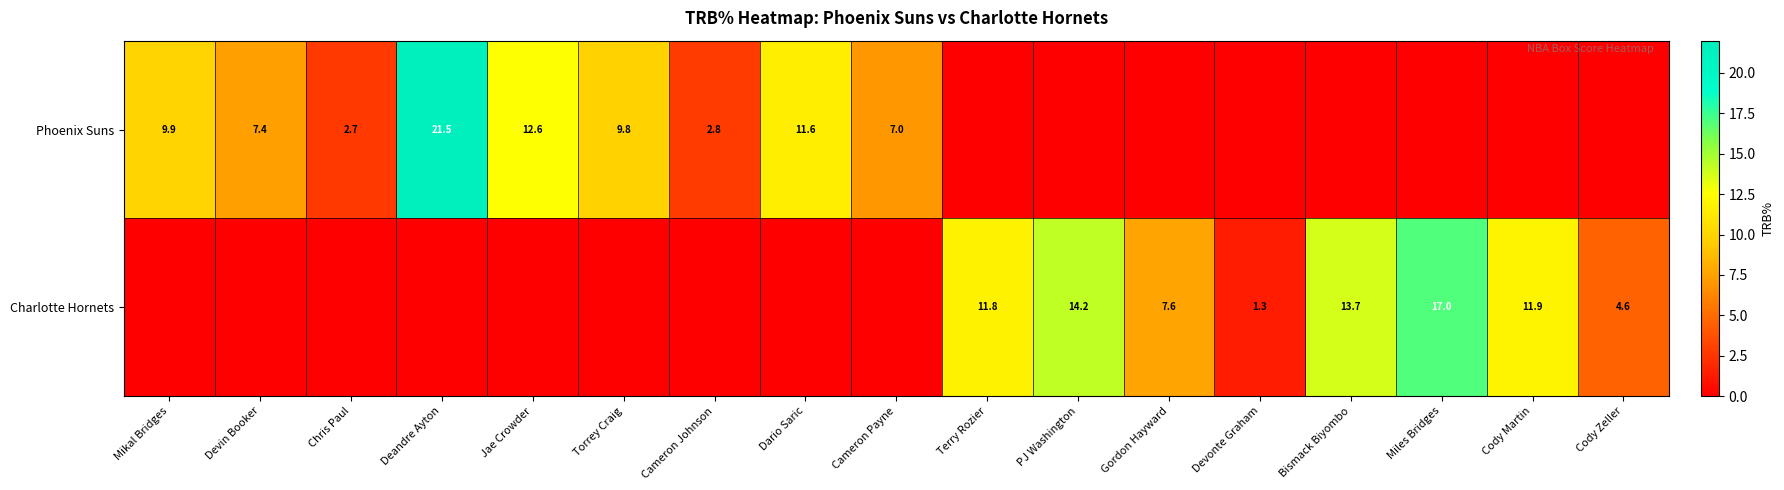

What is the total value across all series at PJ Washington?

14.2